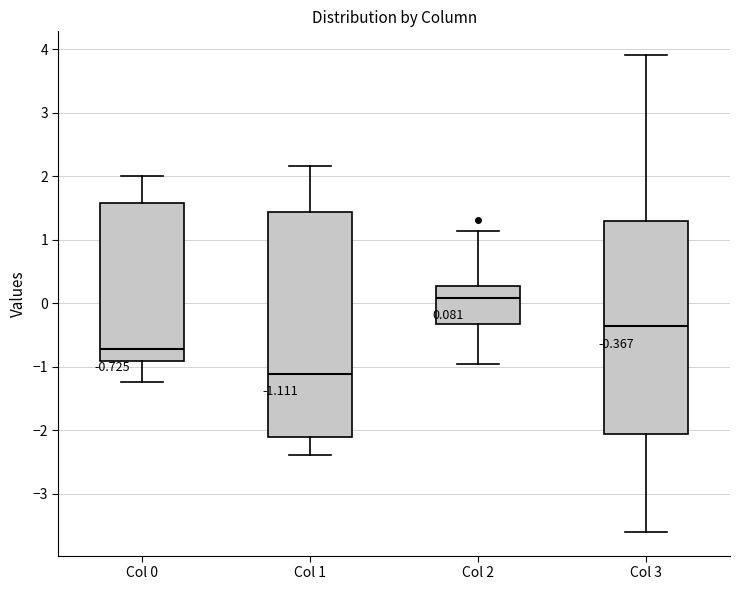

Which box has the lowest median line?

Col 1